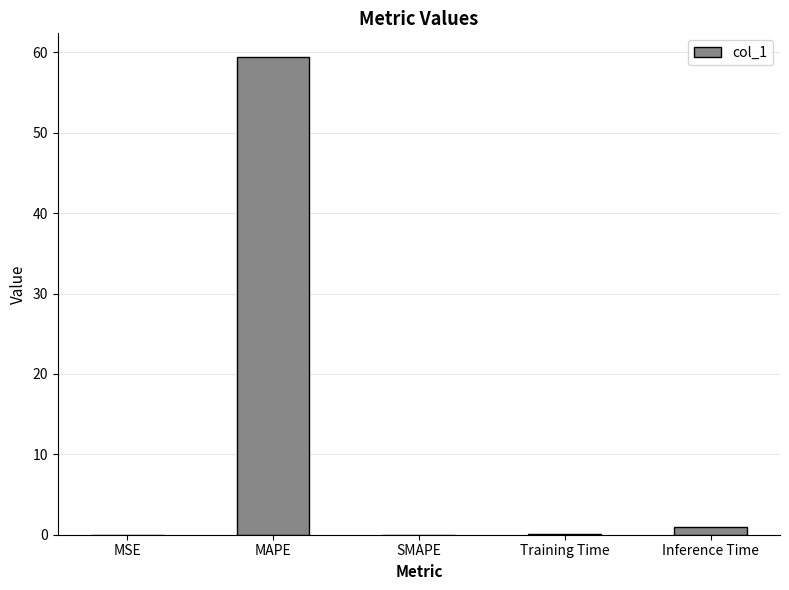

True or false: the data shows 59.4 at MAPE.

True